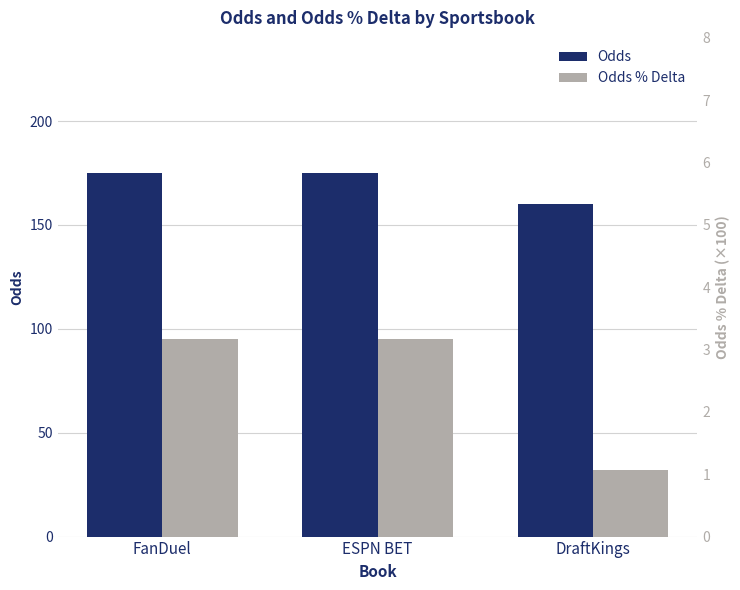

What is the spread (max minus min) of values at FanDuel?

171.8